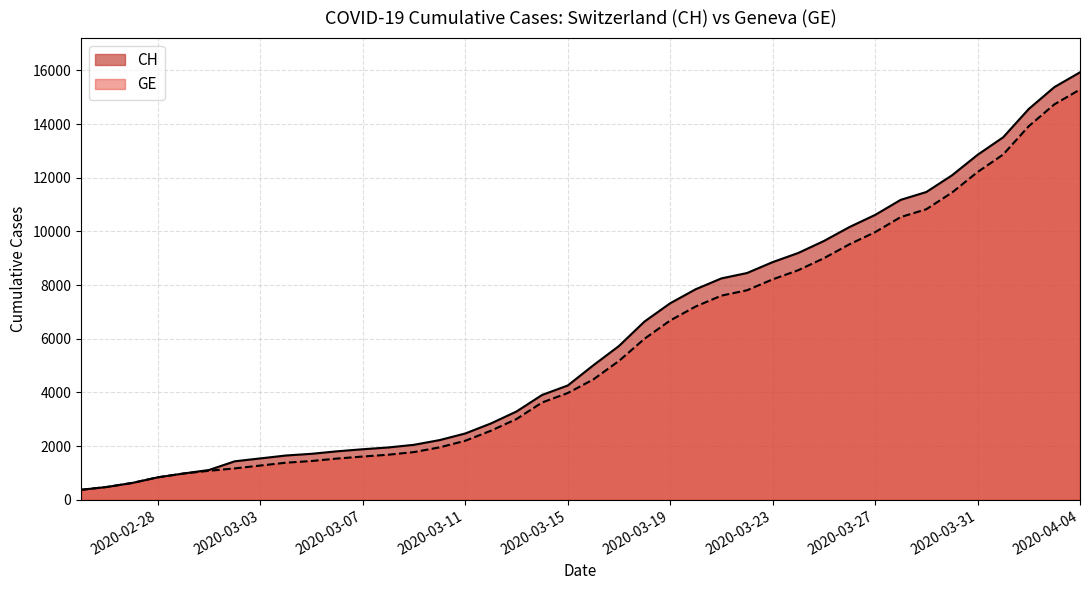

The value of CH at 2020-03-07 is 2803. True or false?

False